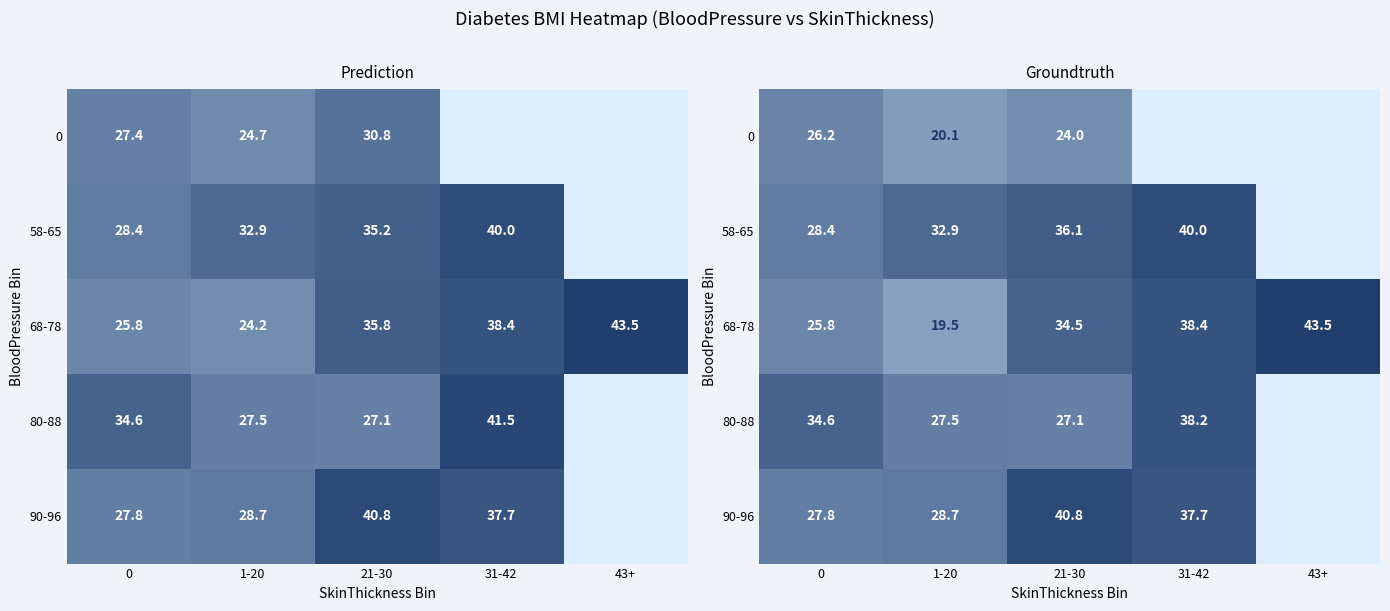

What is the total value across all series at 1-20?

128.7